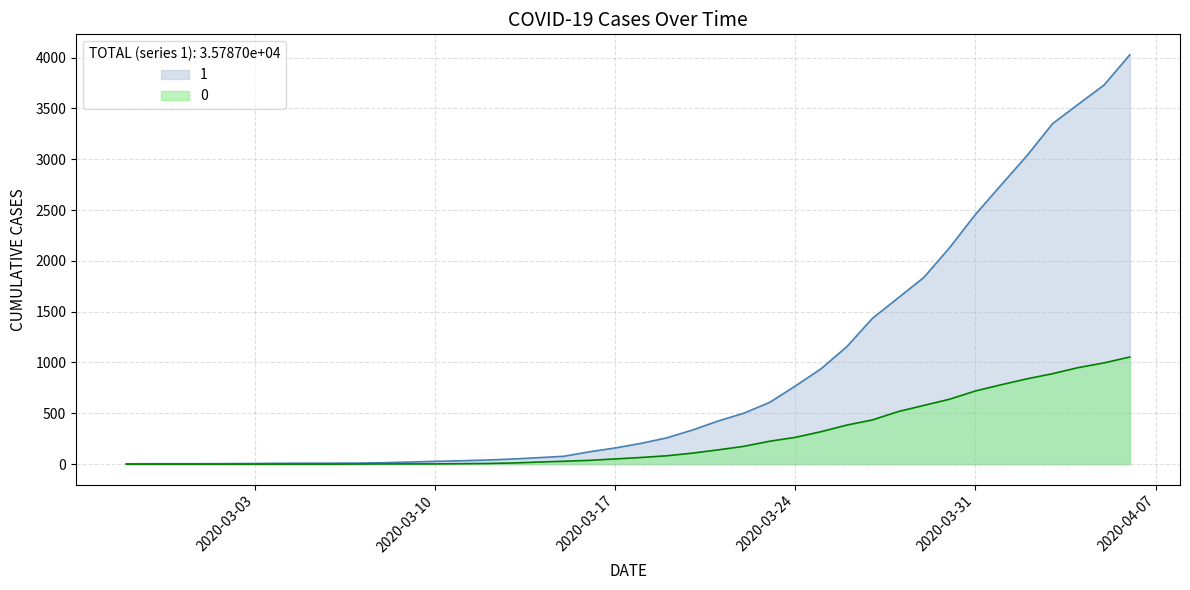

Where is 0 nearest to the value 527?

2020-03-28